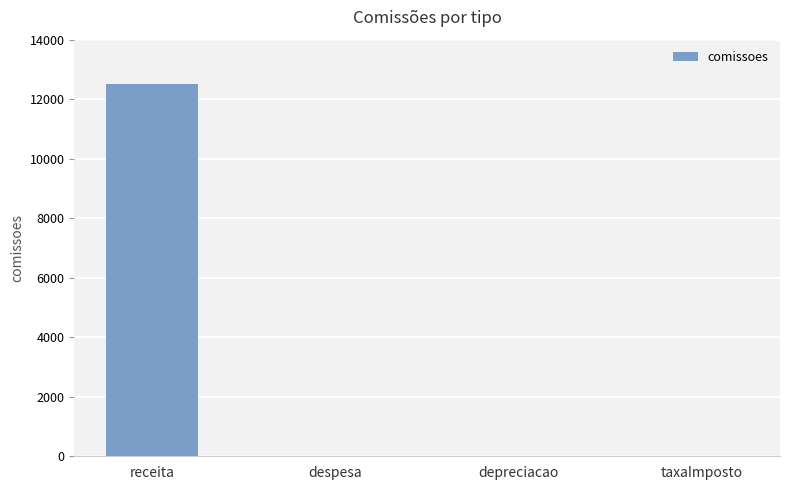

The chart shows a value of 4639 at taxaImposto. True or false?

False